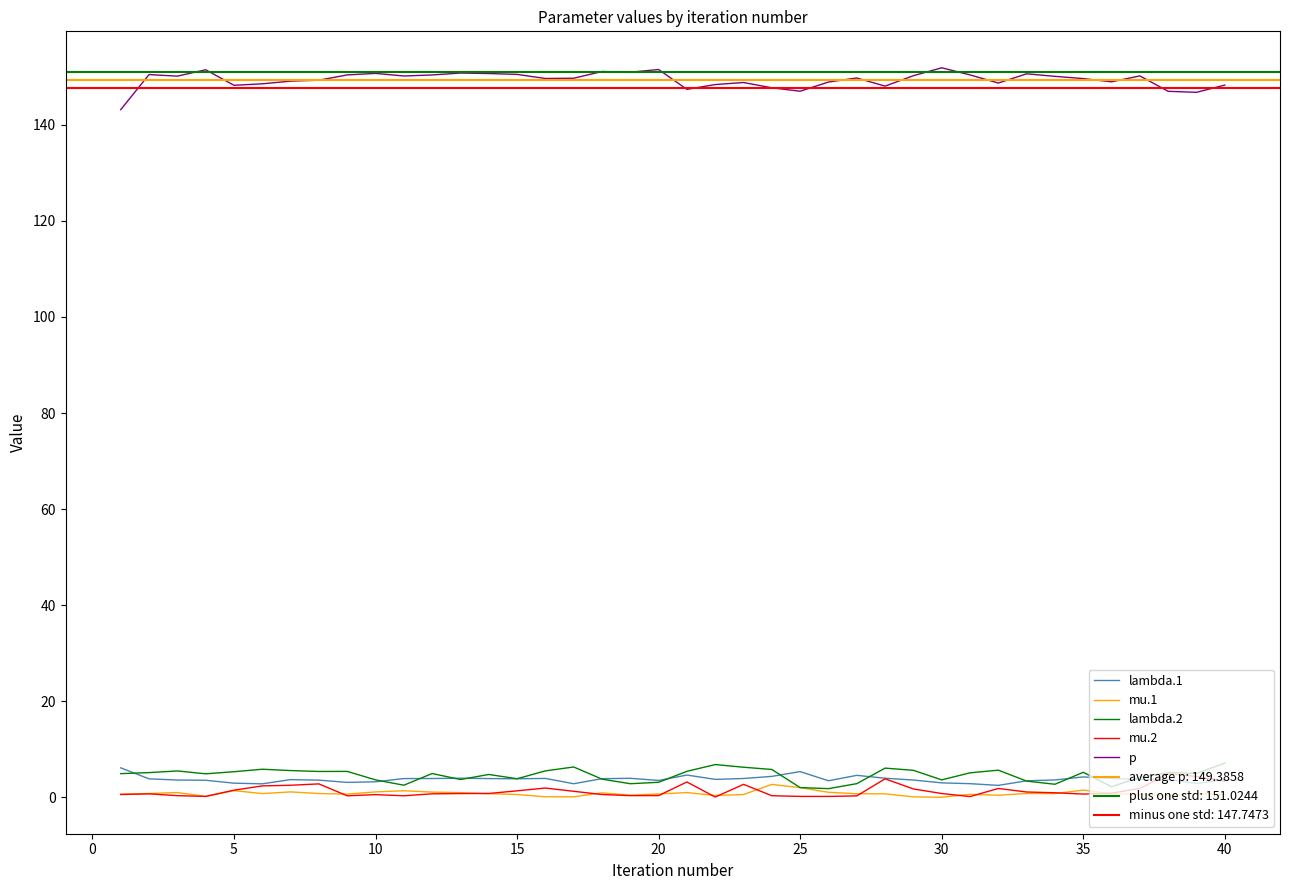

In lambda.1, how many points are higher than both neighbors (excluding endpoints)?

8